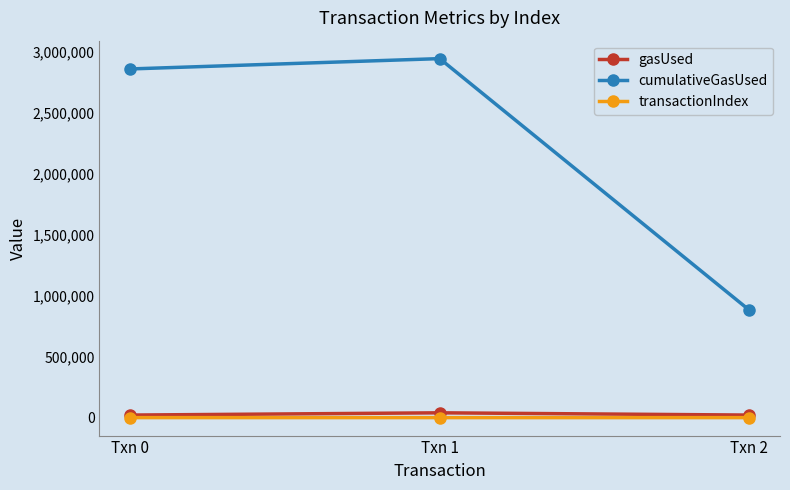

Count the number of data series in this chart.

3